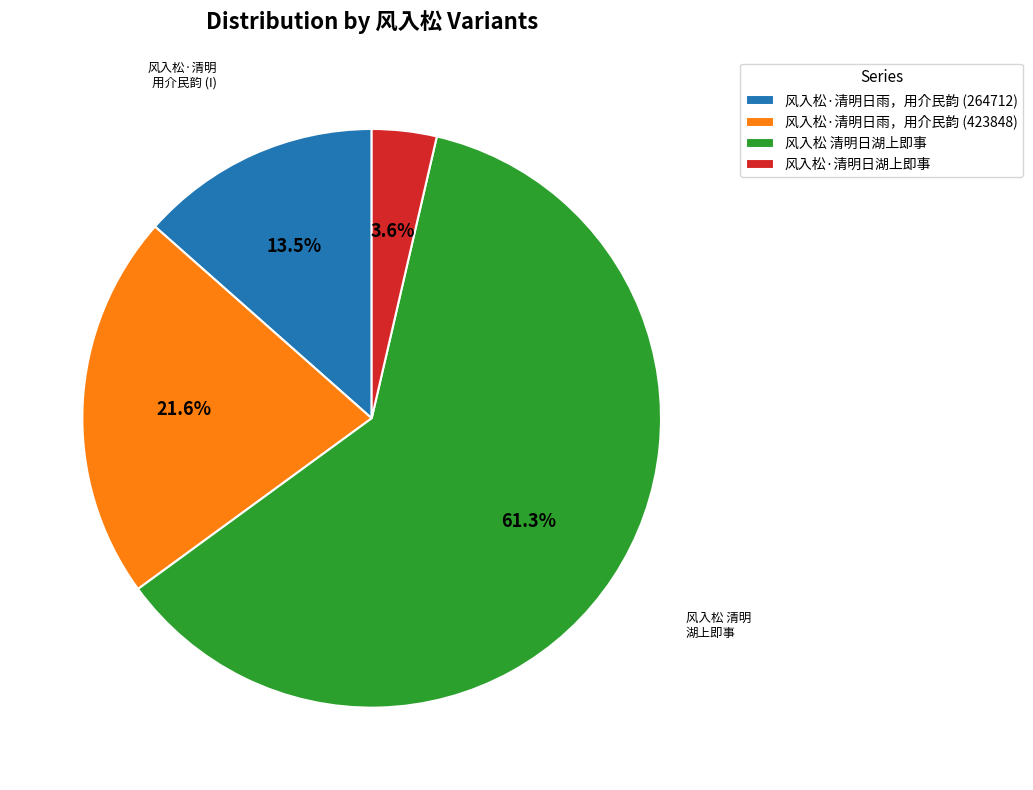

The 风入松·清明日雨，用介民韵 (264712) slice represents 22% of the pie. True or false?

False